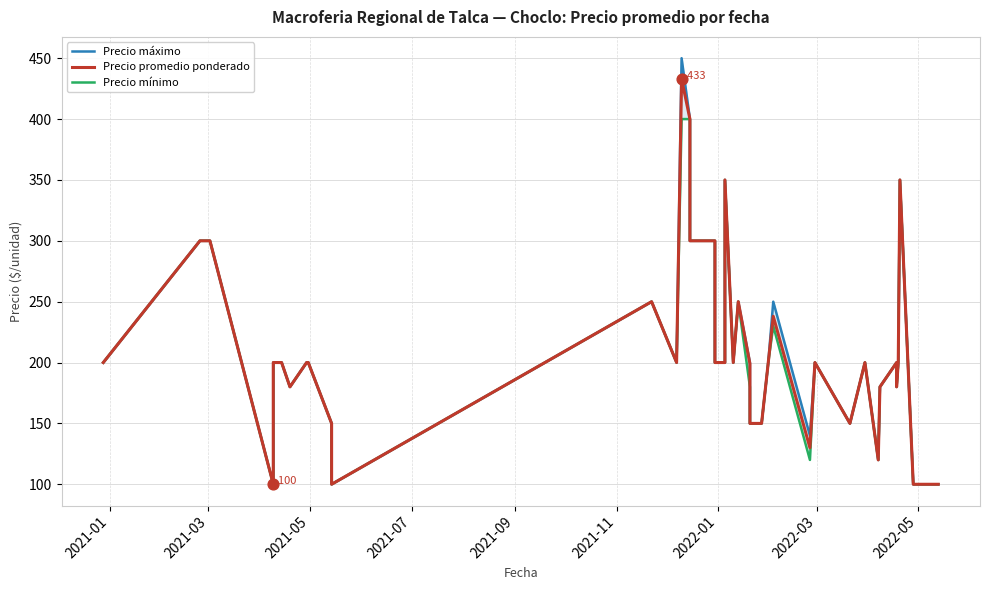

What are all the series names shown in the legend?

Precio máximo, Precio promedio ponderado, Precio mínimo